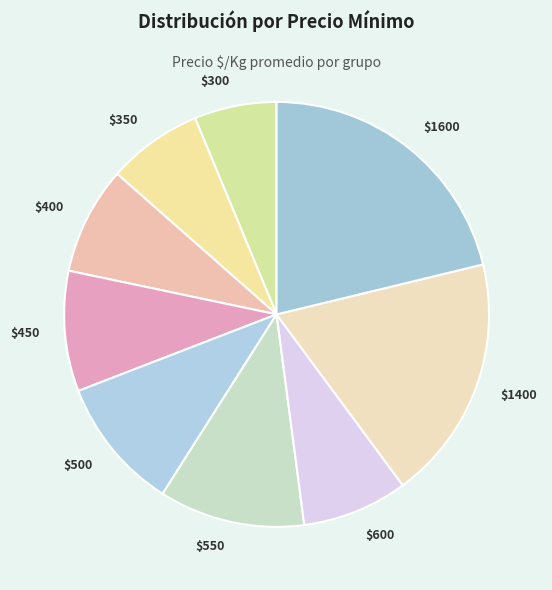

True or false: $1400 accounts for 19% of the total.

True